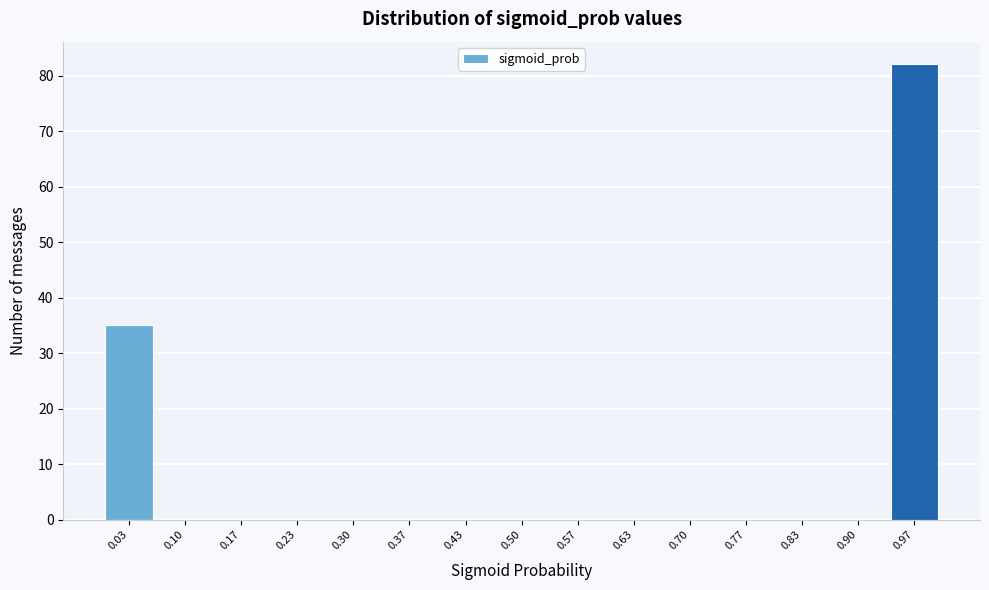

Reading left to right, transcribe this chart: for each bar, give the range it covers on the x-axis and its height. Neither the bar edges nor the heights are printed on the chart, so give them approximately, as read against the axes.

0.00 to 0.07: 35
0.07 to 0.13: 0
0.13 to 0.20: 0
0.20 to 0.27: 0
0.27 to 0.33: 0
0.33 to 0.40: 0
0.40 to 0.47: 0
0.47 to 0.53: 0
0.53 to 0.60: 0
0.60 to 0.67: 0
0.67 to 0.73: 0
0.73 to 0.80: 0
0.80 to 0.87: 0
0.87 to 0.93: 0
0.93 to 1.00: 82